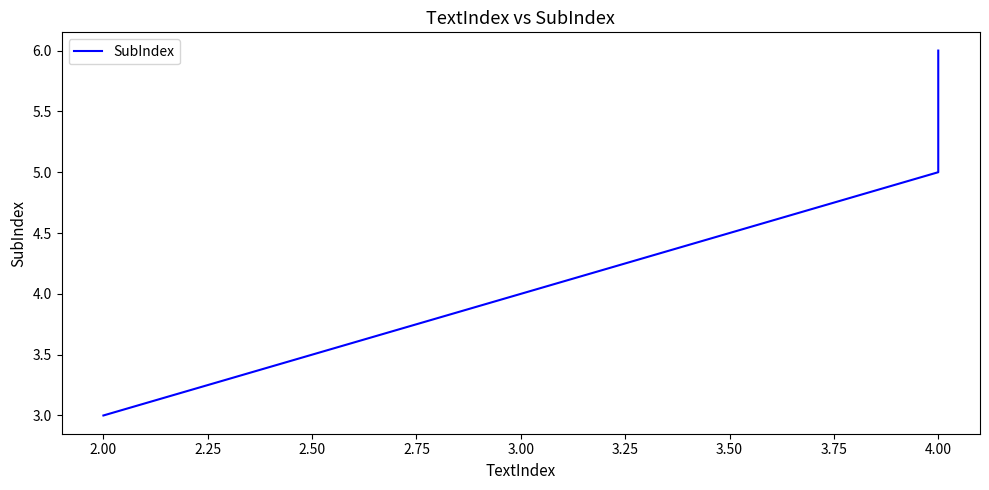

The chart shows a value of 1 at 4.00. True or false?

False